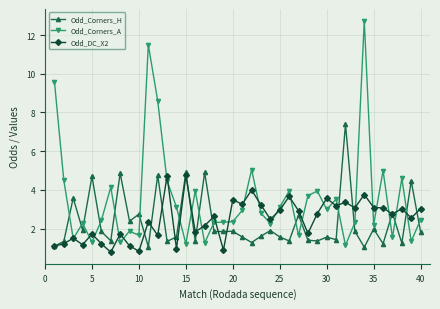

What is the average value of the Odd_DC_X2 series?

2.5